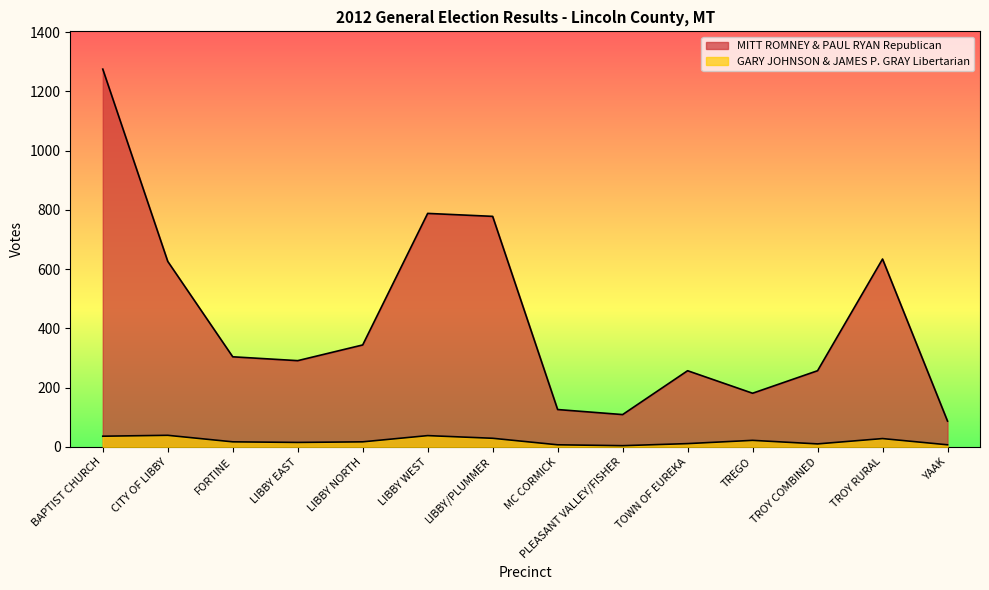

At which category is the sum across all series the highest?

BAPTIST CHURCH